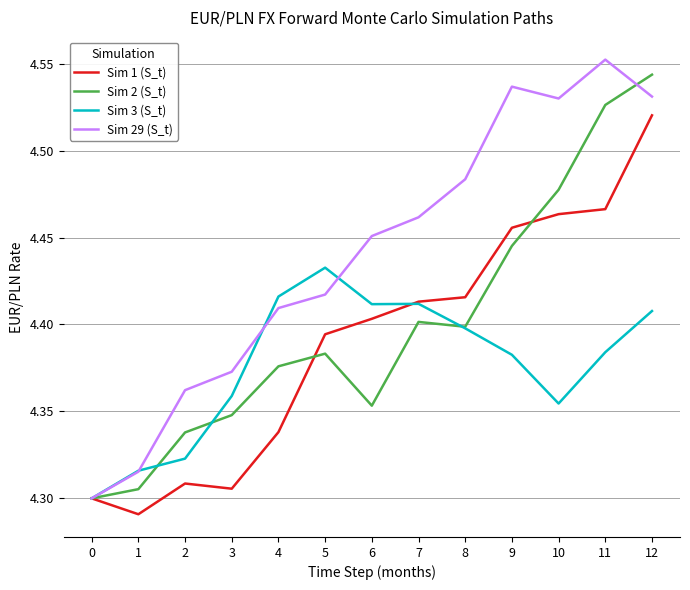

How many lines are shown in the chart?

4